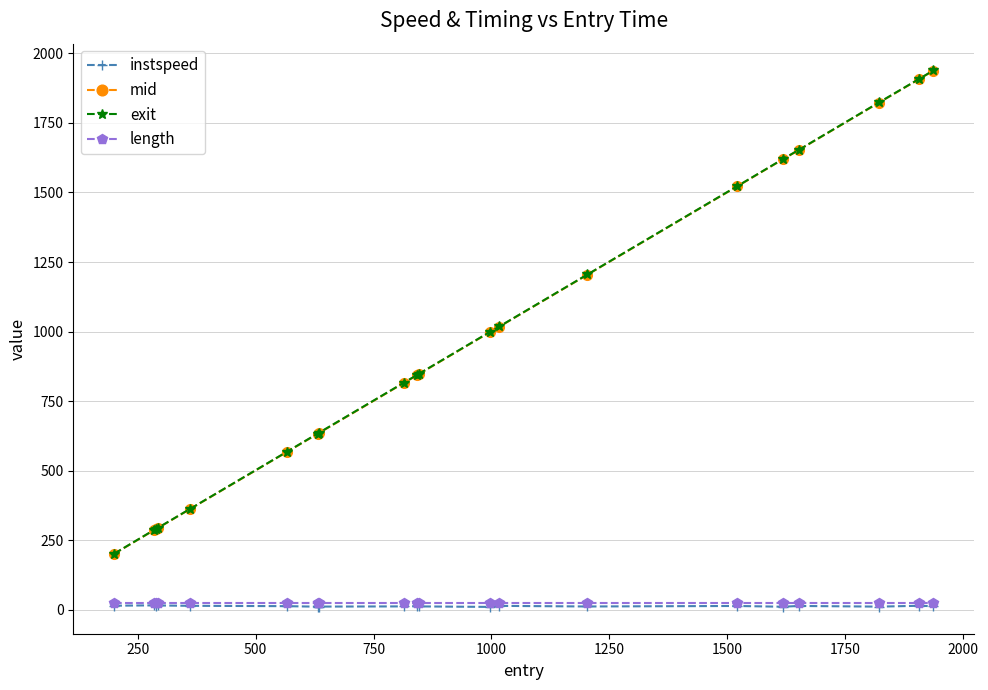

How many data points in instspeed are above 12?

12